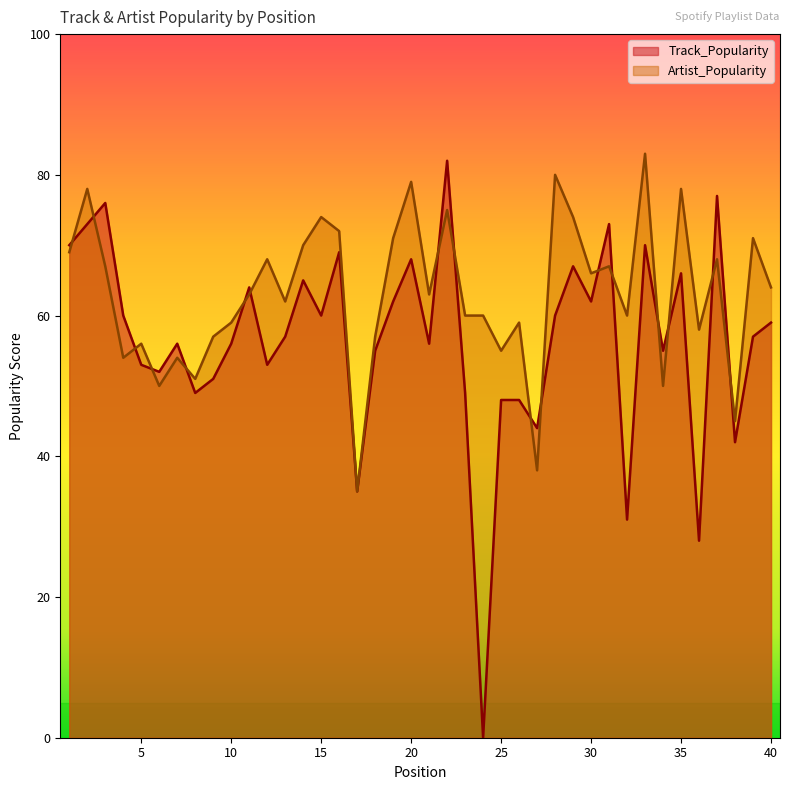

Which series has the largest total across all categories?

Artist_Popularity